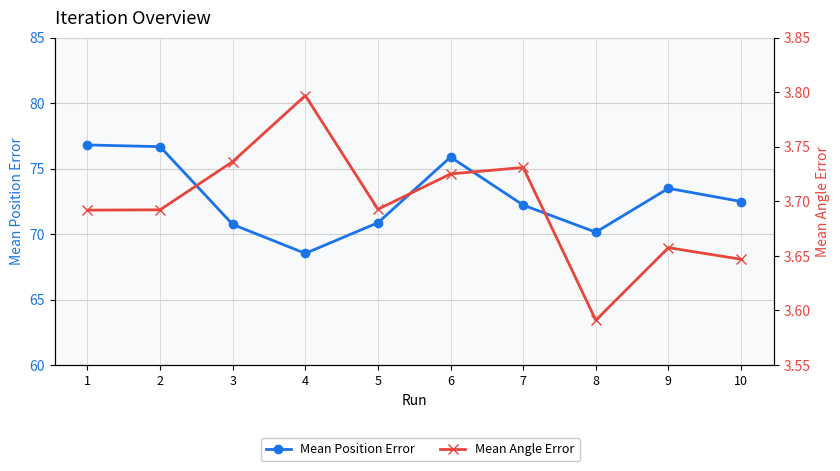

True or false: Mean Angle Error and Mean Position Error intersect in this chart.

False